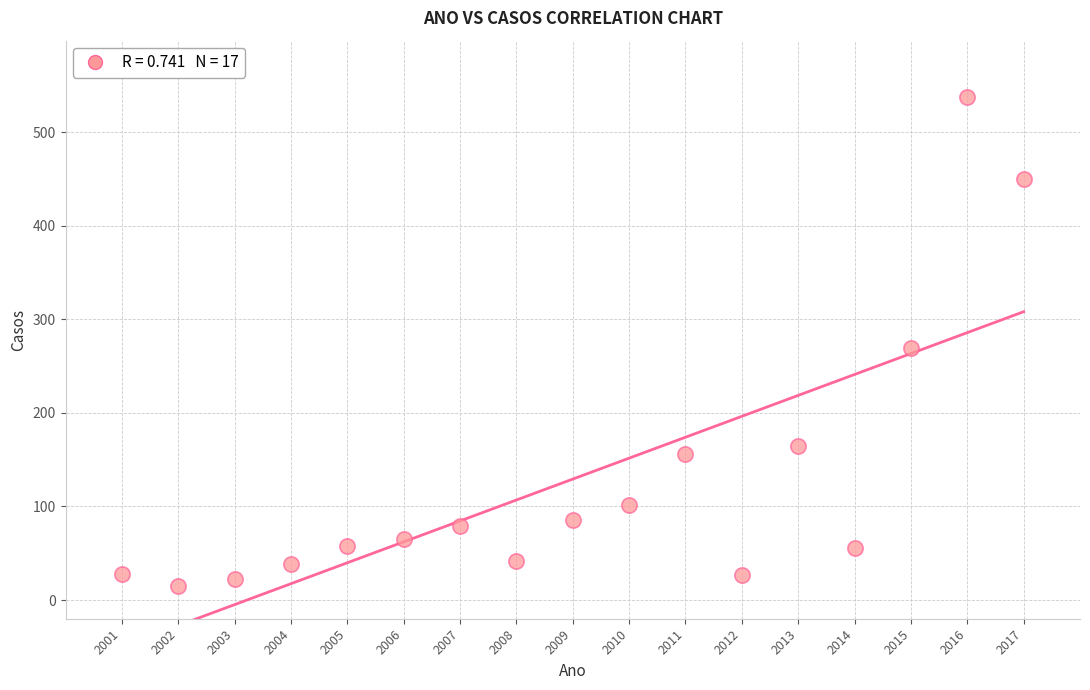

What is the range of X values (max minus min)?

16